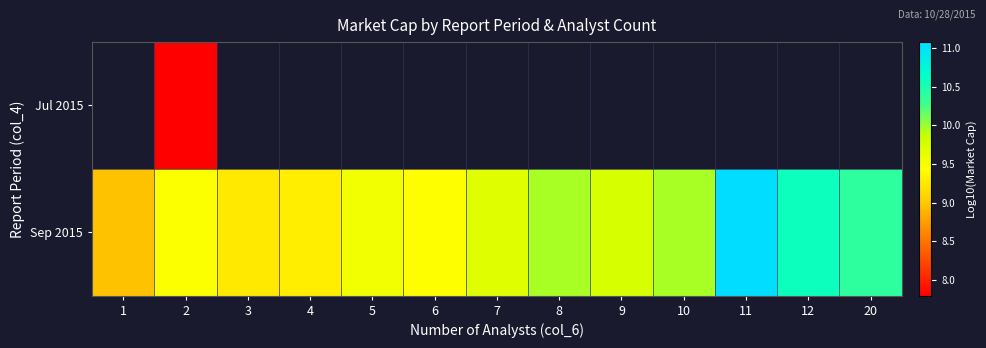

The Sep 2015 series shows 16.1 at 11. True or false?

False